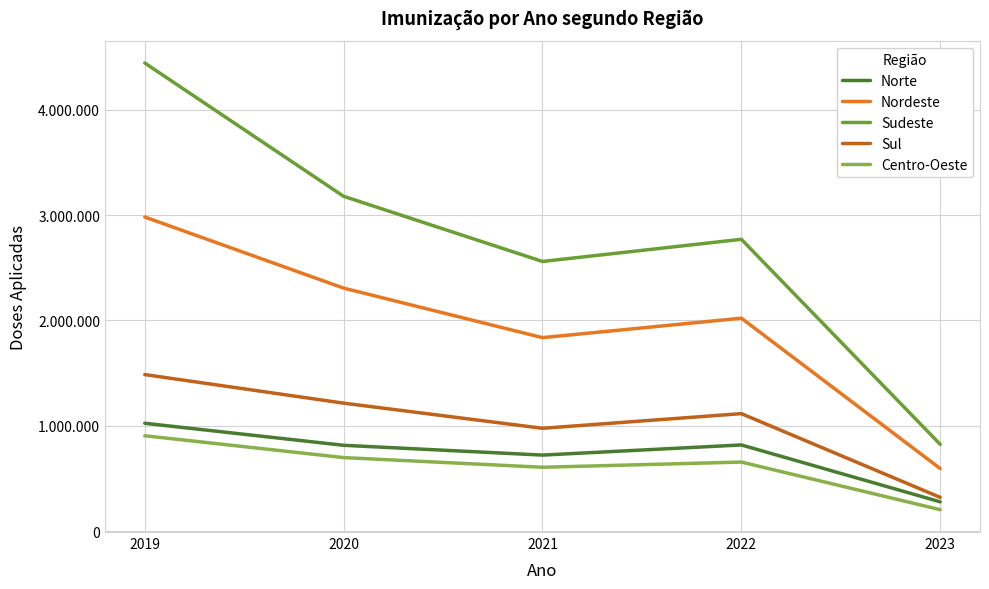

Does the chart have visible grid lines?

Yes